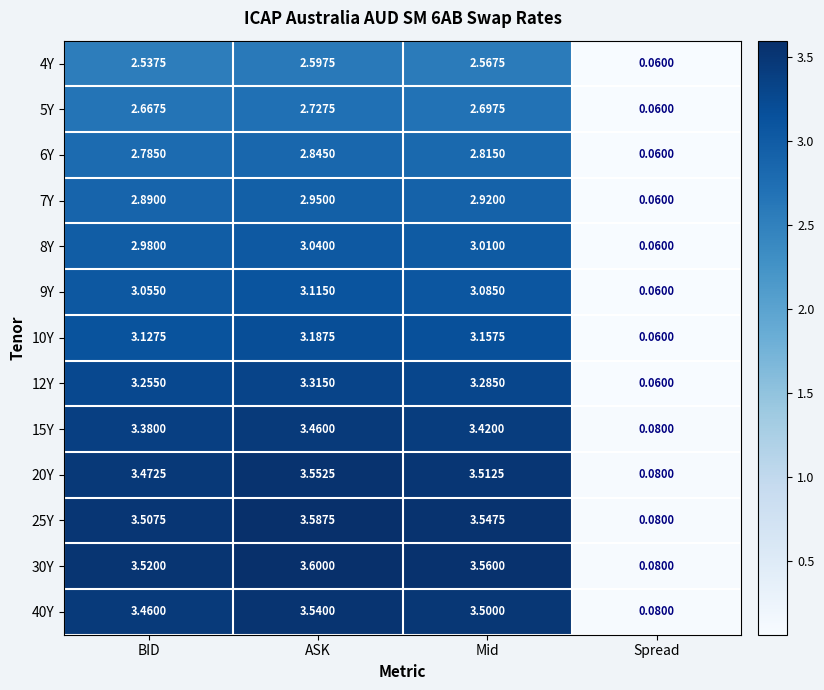

List the series in order of their peak value, lowest first.

4Y, 5Y, 6Y, 7Y, 8Y, 9Y, 10Y, 12Y, 15Y, 40Y, 20Y, 25Y, 30Y